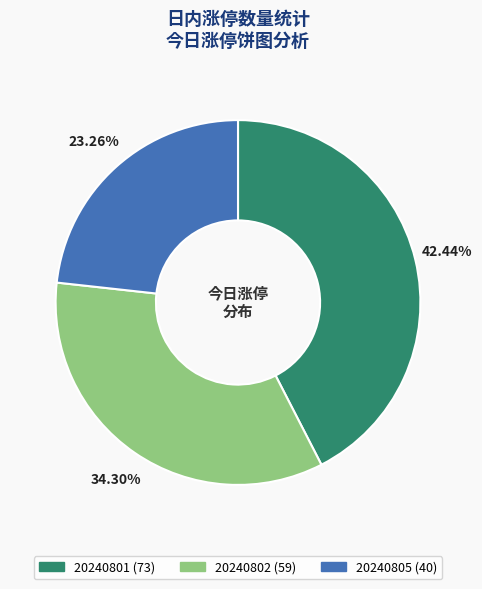

Count the number of slices in the pie.

3